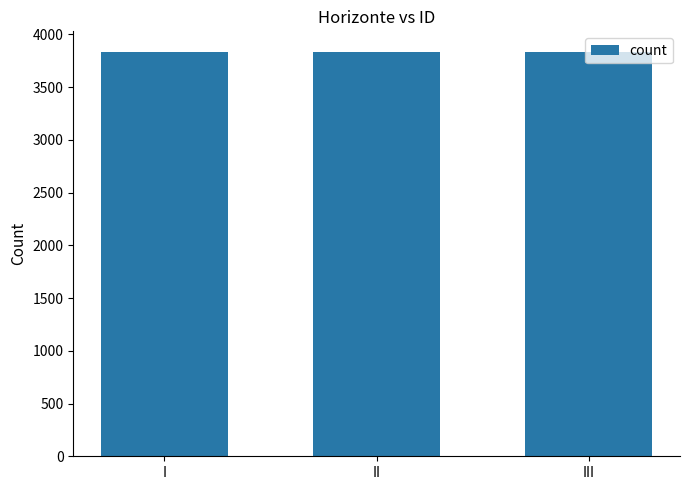

How many data points does each series have?

3